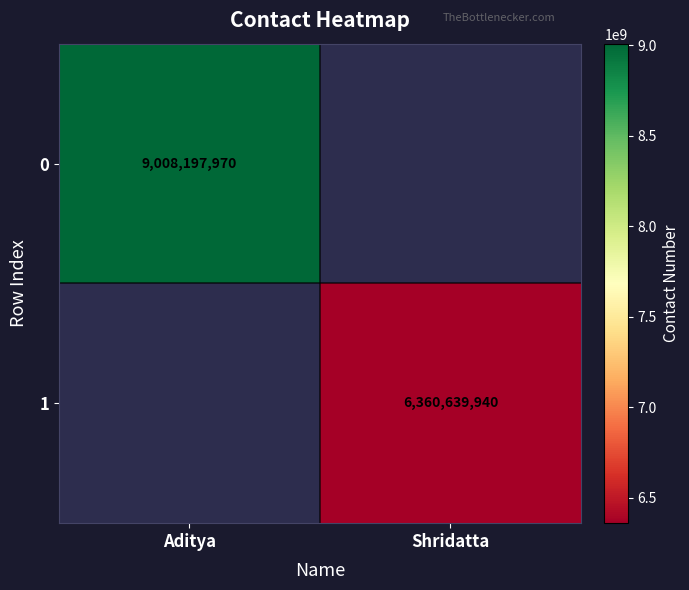

True or false: 0 has a value of 9008197970 at Aditya.

True